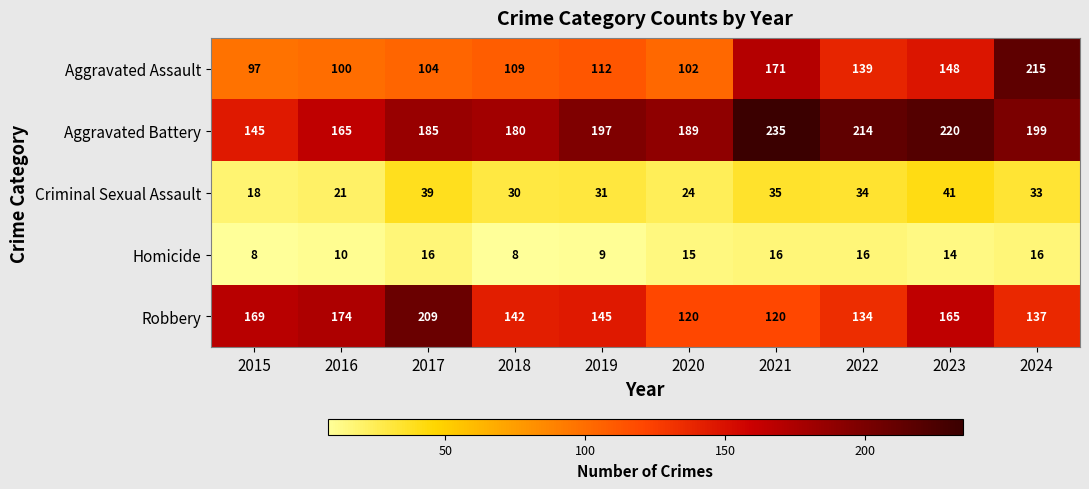

At 2021, list the series in order from smallest to largest.

Homicide, Criminal Sexual Assault, Robbery, Aggravated Assault, Aggravated Battery